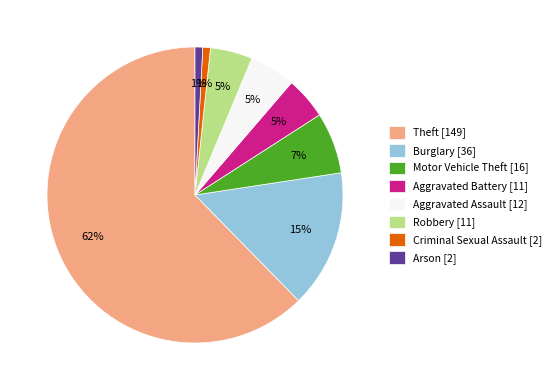

Is Motor Vehicle Theft the majority of the pie?

No